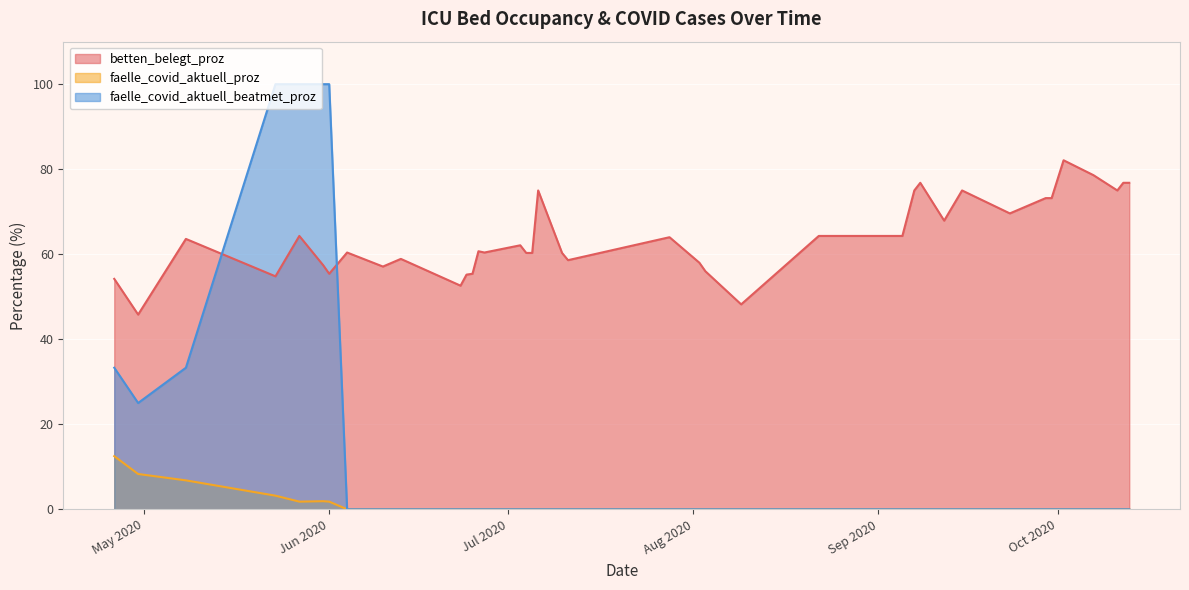

How many positive values does the faelle_covid_aktuell_beatmet_proz series have?

7